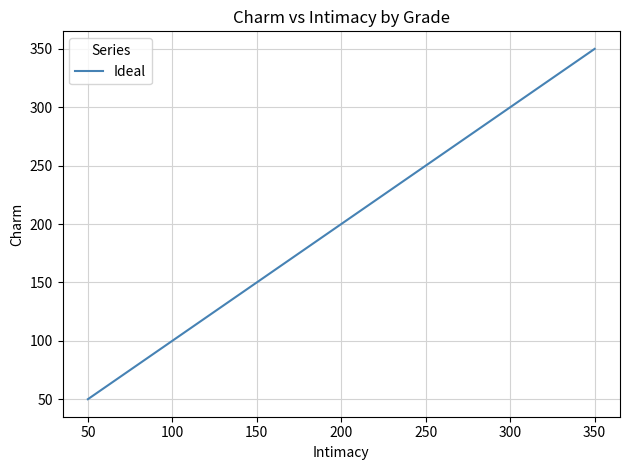

True or false: the data has more than 2 interior local peaks.

False